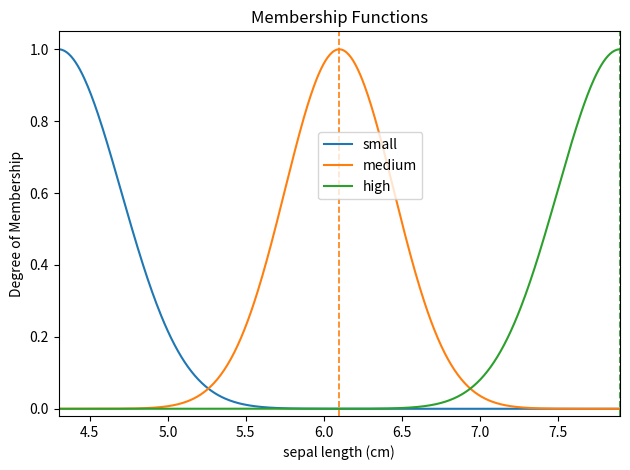

True or false: small and high cross at least once.

True